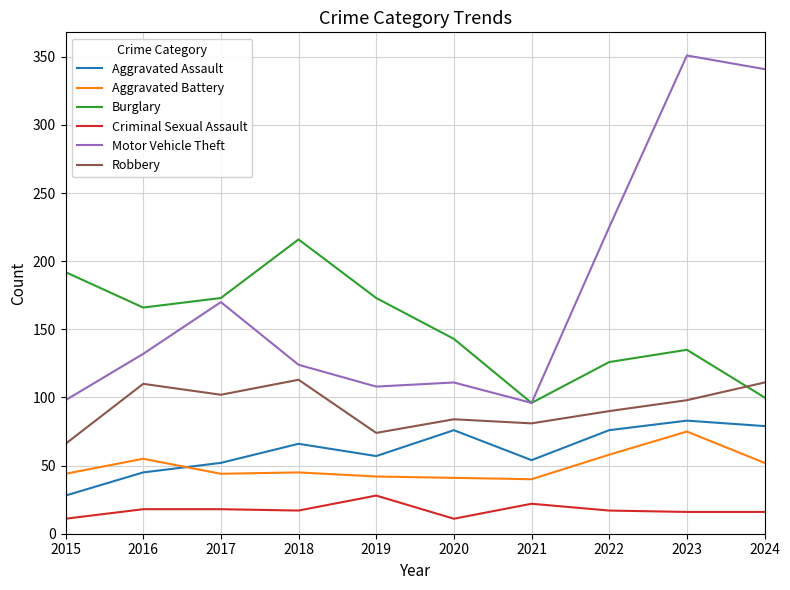

Does the chart have visible grid lines?

Yes